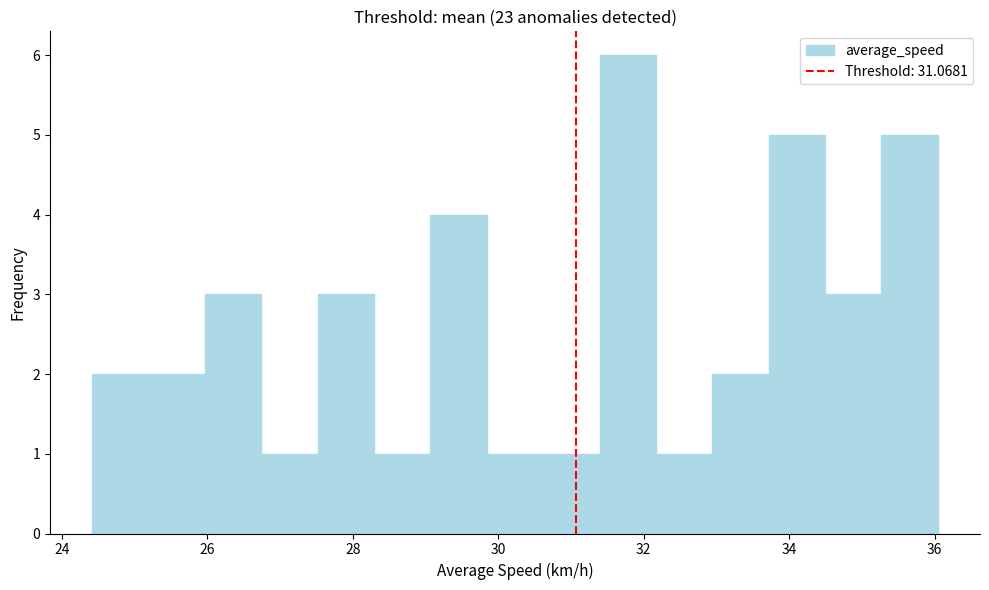

Read against the x-axis, roughly where is the centre of the tallest bar?

31.8